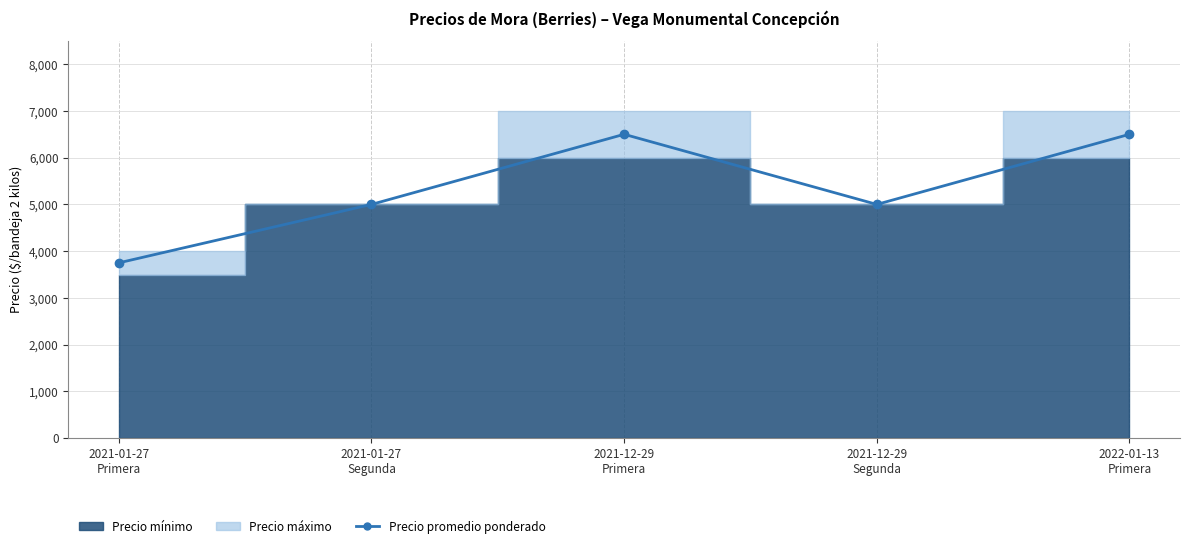

Approximately how many times larger is the value at 2021-01-27
Primera compared to 2021-12-29
Primera?

0.6